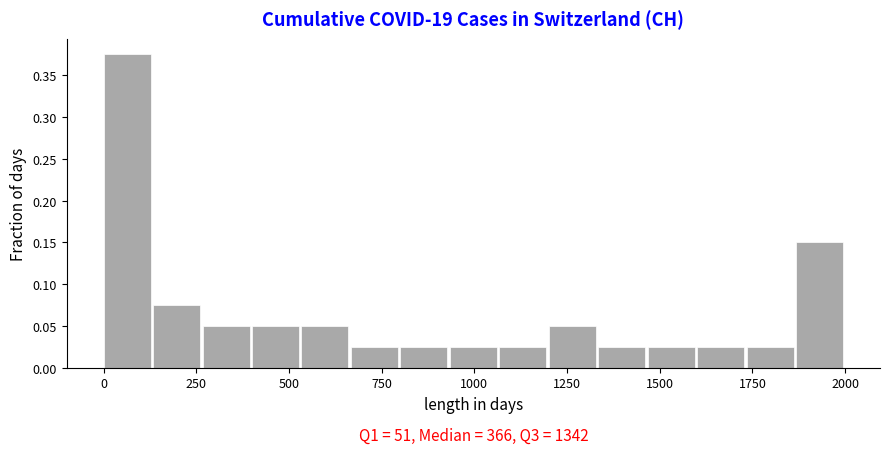

Read against the x-axis, roughly where is the centre of the tallest bar?

50